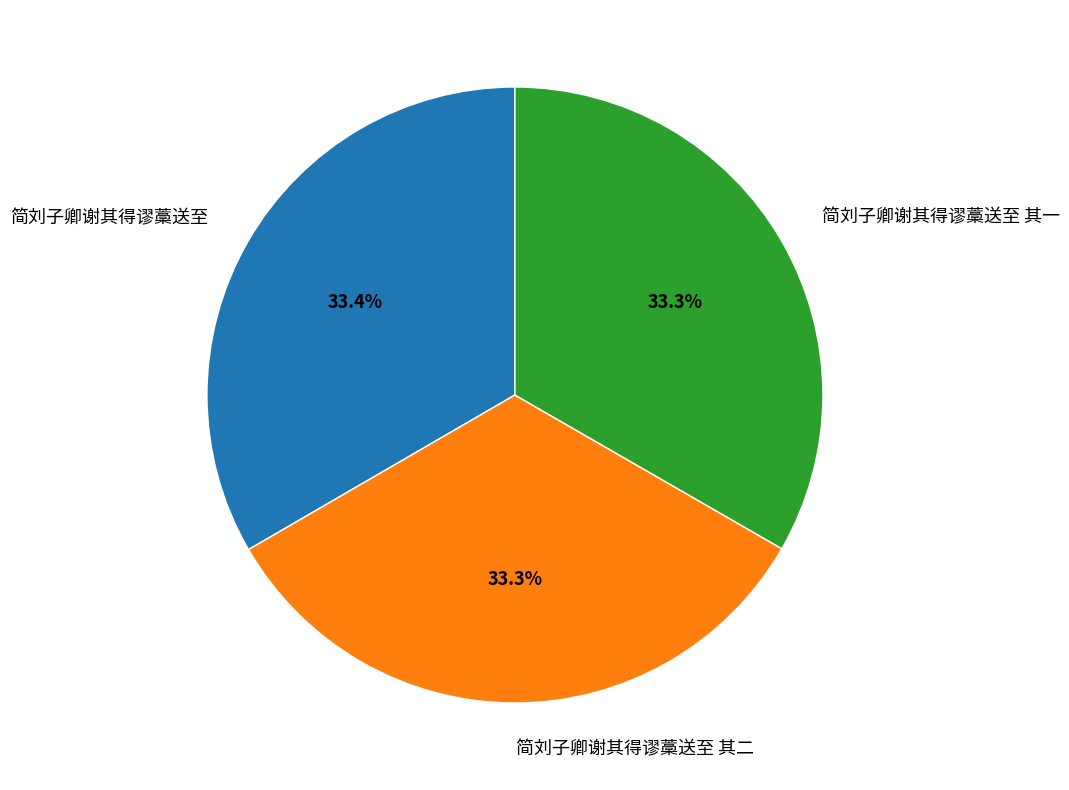

Does any single category account for the majority?

No